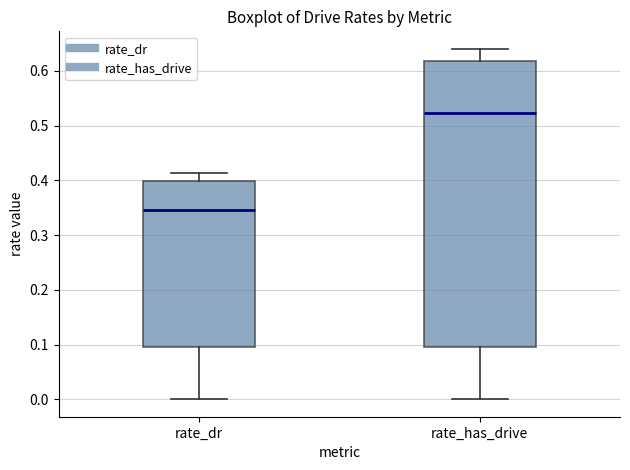

Which box has the highest median line?

rate_has_drive